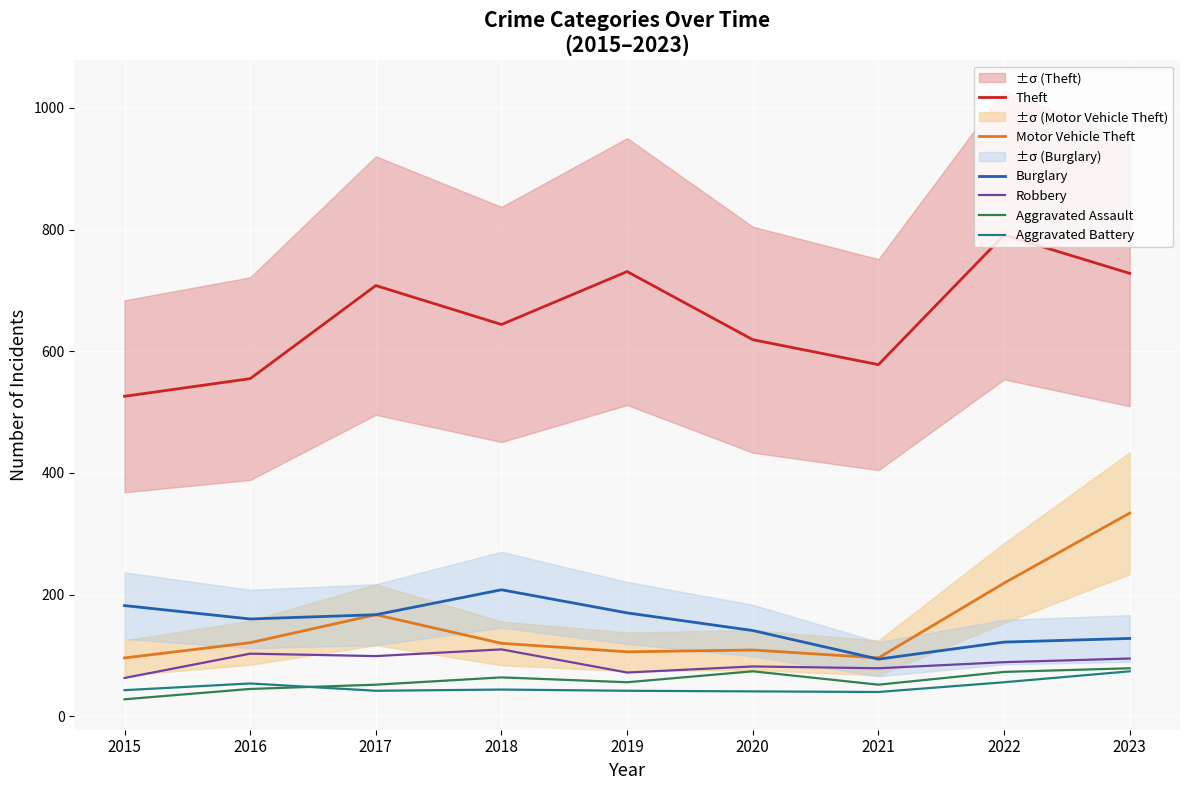

Where is Burglary nearest to the value 151?

2016